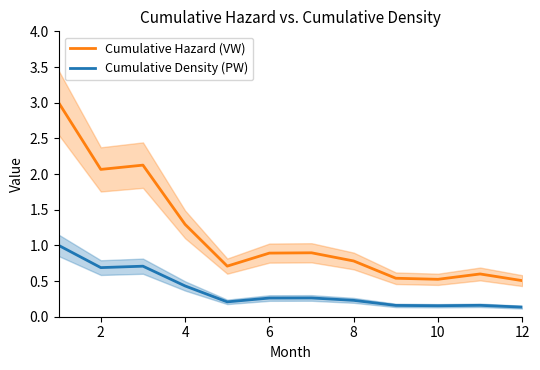

True or false: Cumulative Density (PW) and Cumulative Hazard (VW) cross at least once.

False